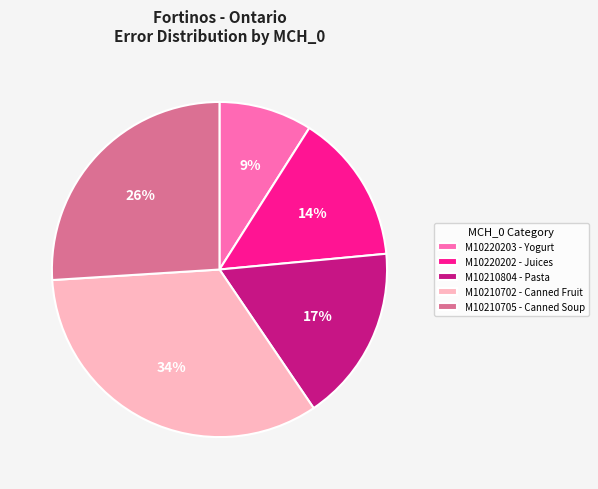

What percentage is the M10210705 - Canned Soup slice, to the nearest percent?

26%